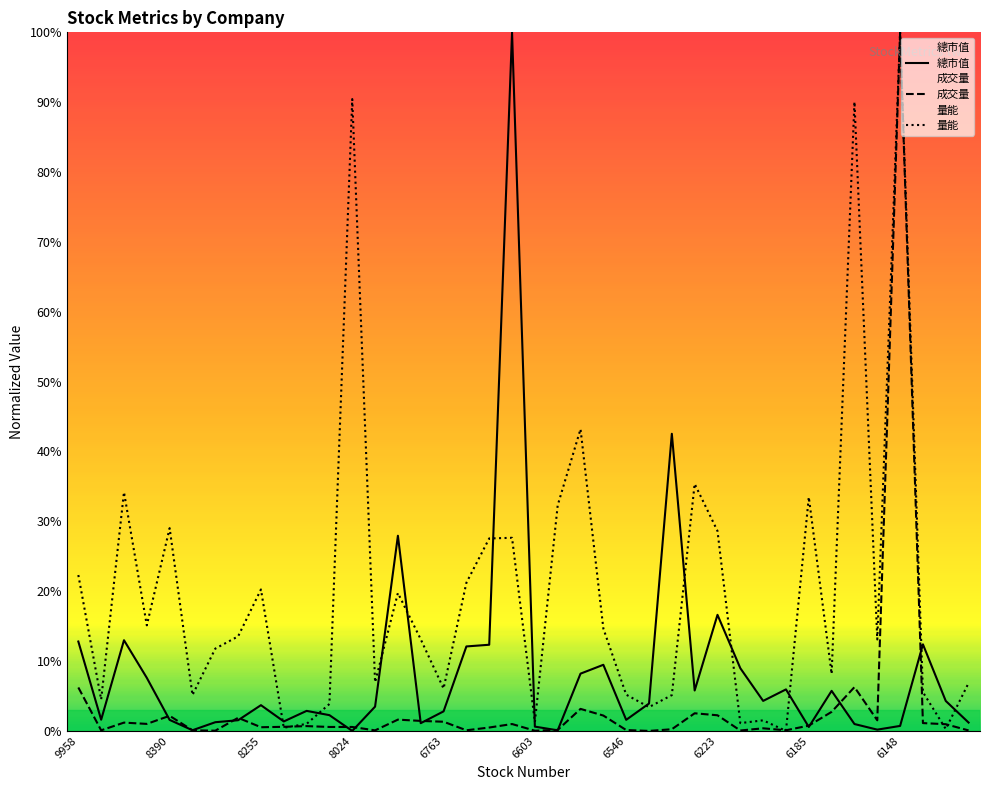

List the series in order of their peak value, lowest first.

總市值, 成交量, 量能